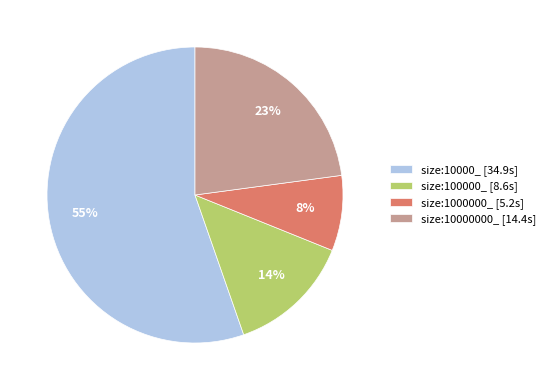

Between size:10000000_ [14.4s] and size:10000_ [34.9s], which is larger?

size:10000_ [34.9s]